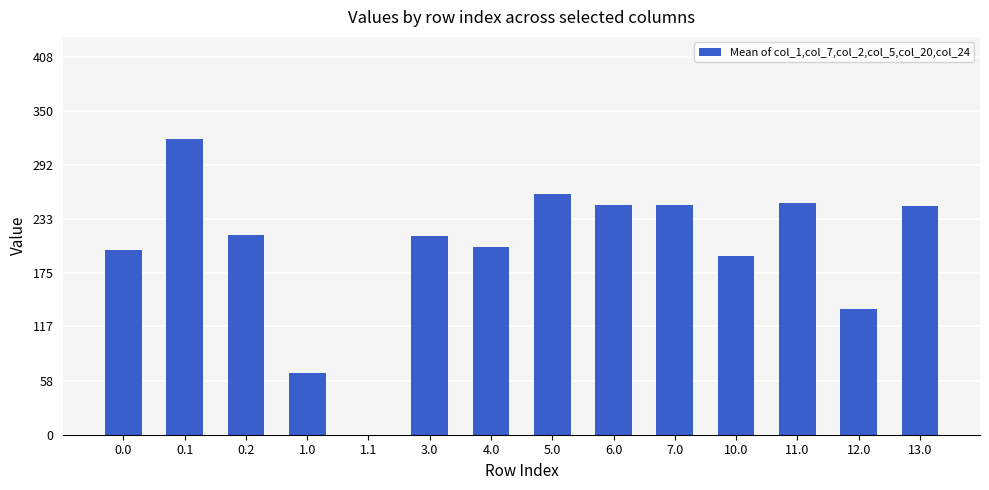

Which has a higher value, 6.0 or 1.1?

6.0